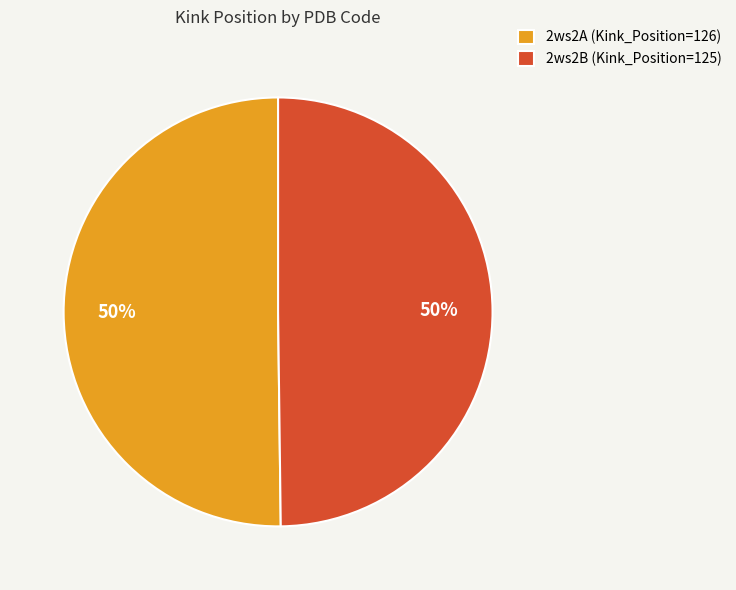

What percentage is the 2ws2A (Kink_Position=126) slice, to the nearest percent?

50%